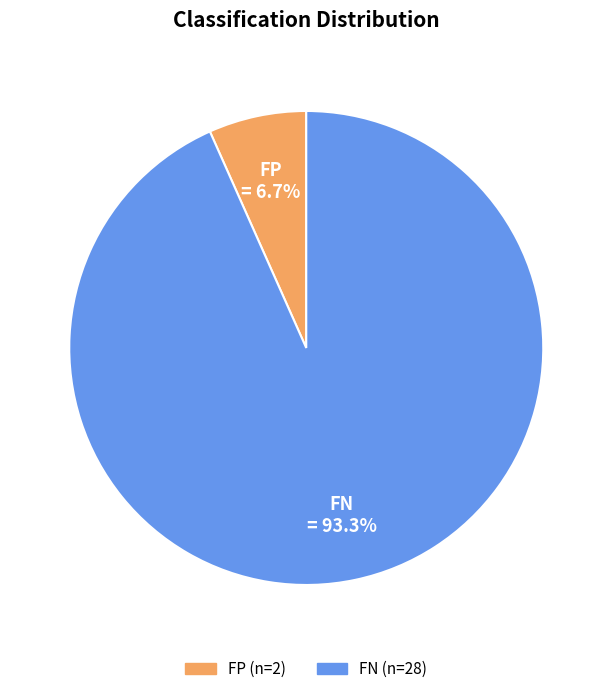

Which category accounts for the majority?

FN